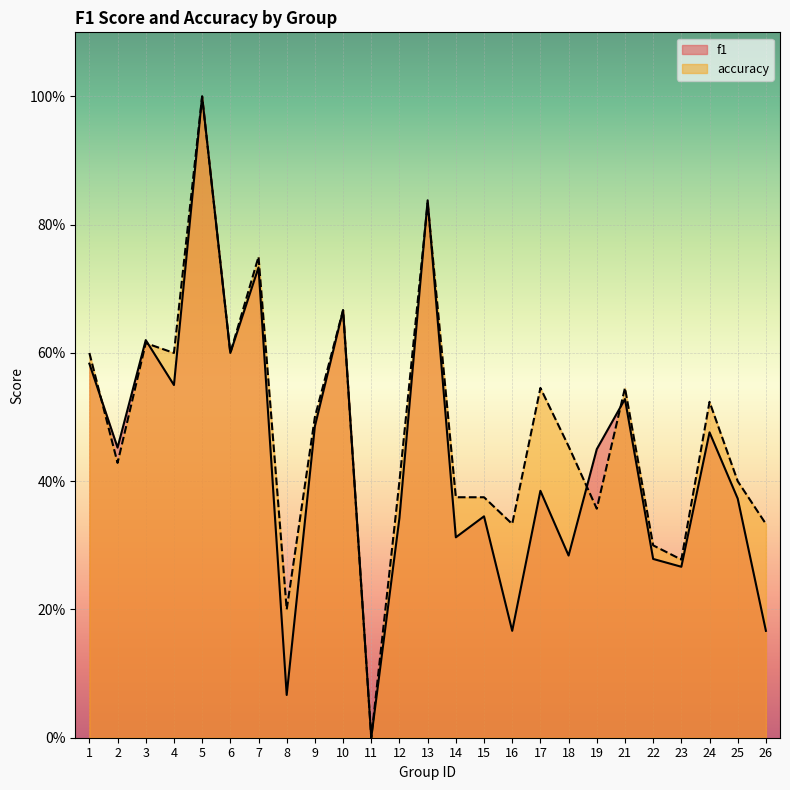

At how many categories does at least one series exceed 0?

24